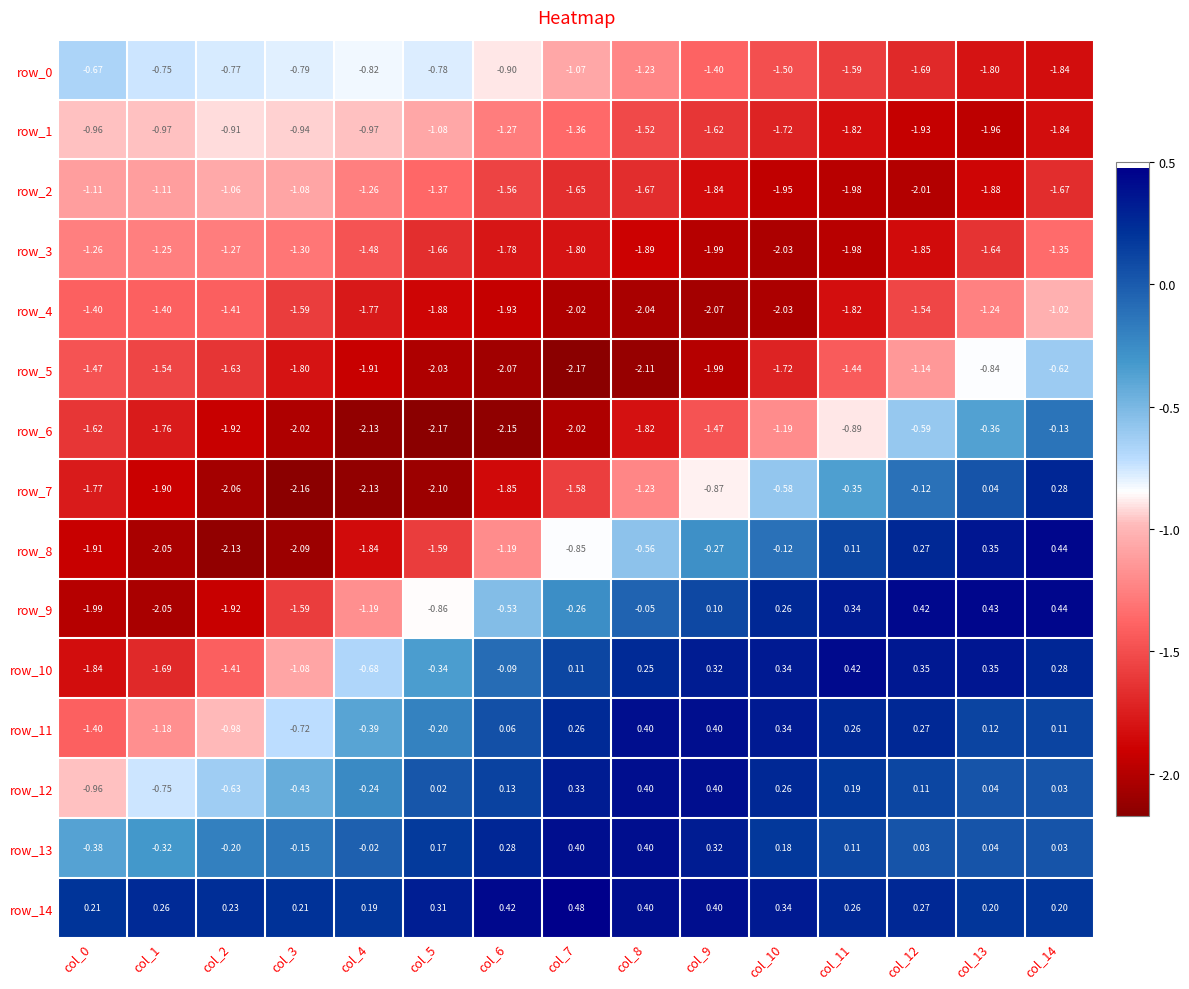

Is the value of row_14 at col_13 greater than the value of row_10 at col_13?

No